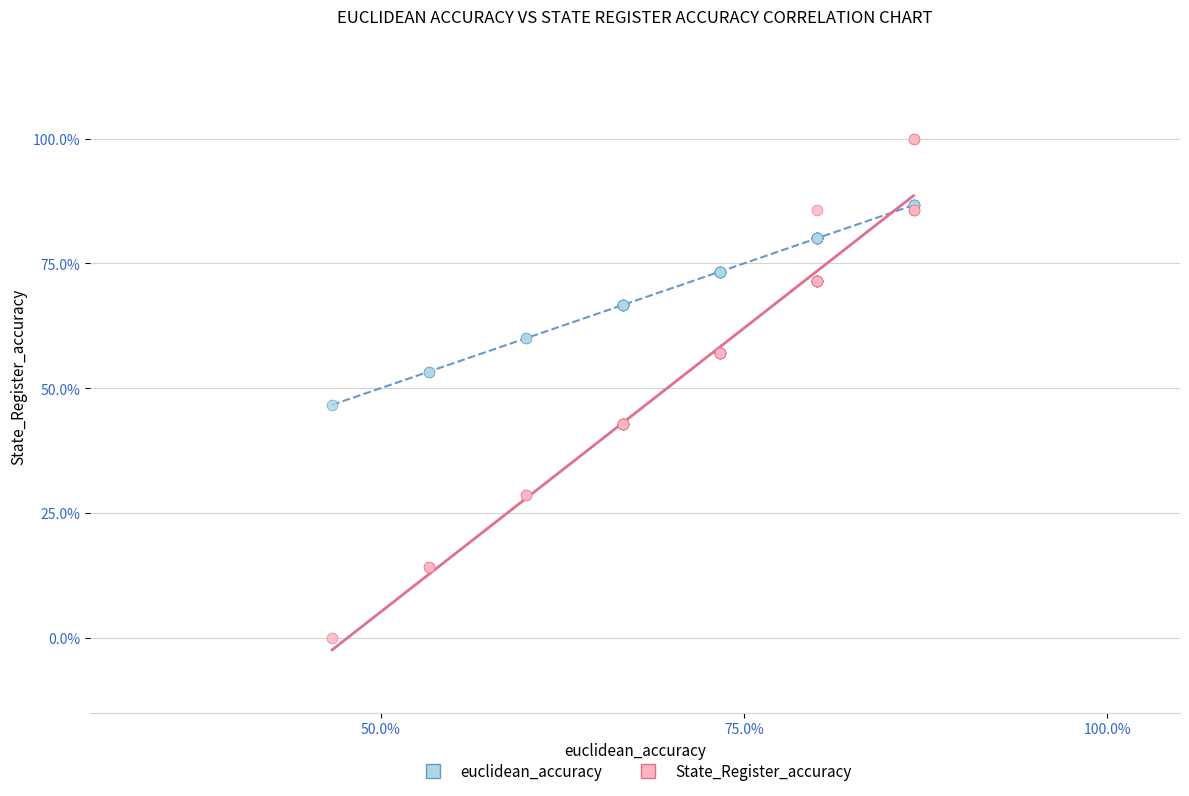

What are all the series names shown in the legend?

euclidean_accuracy, State_Register_accuracy